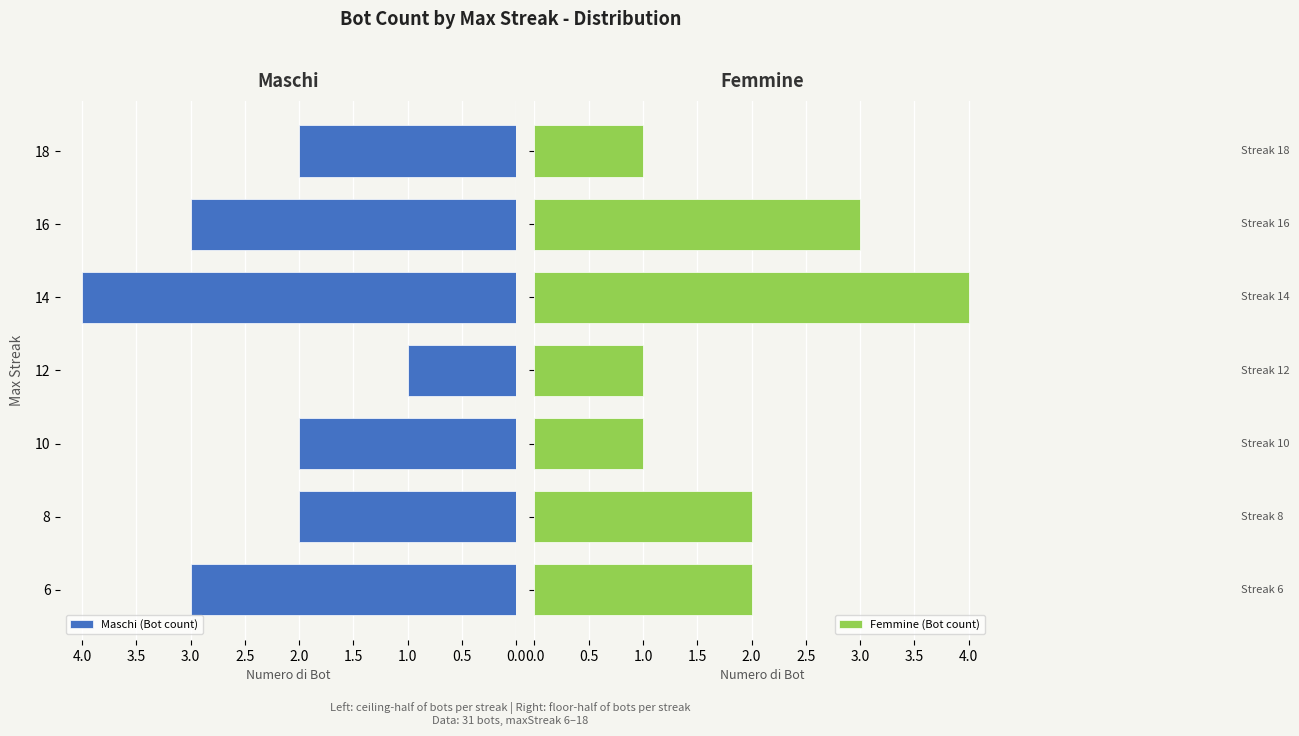

True or false: Maschi (Bot count) has a value of 3 at 10.

False